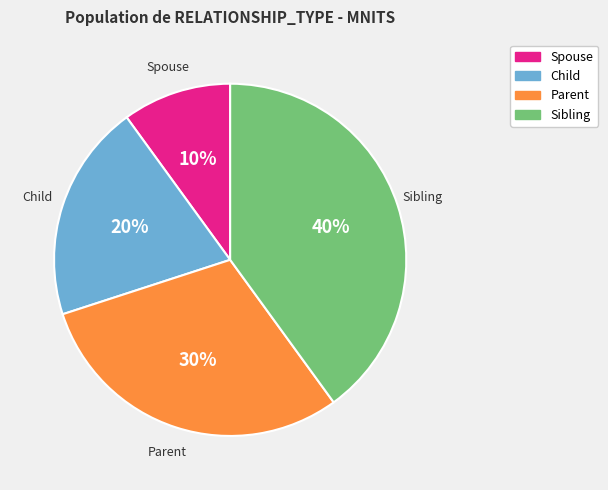

What is the smallest slice in the pie chart?

Spouse